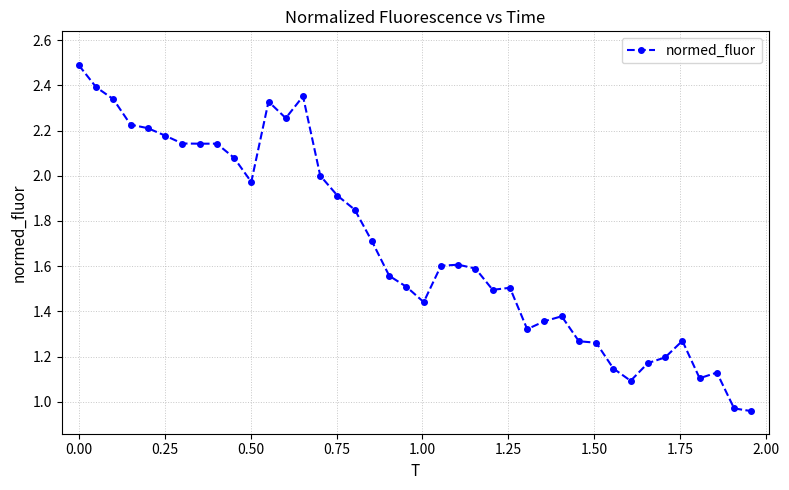

What is the difference between the maximum and minimum values?

1.5